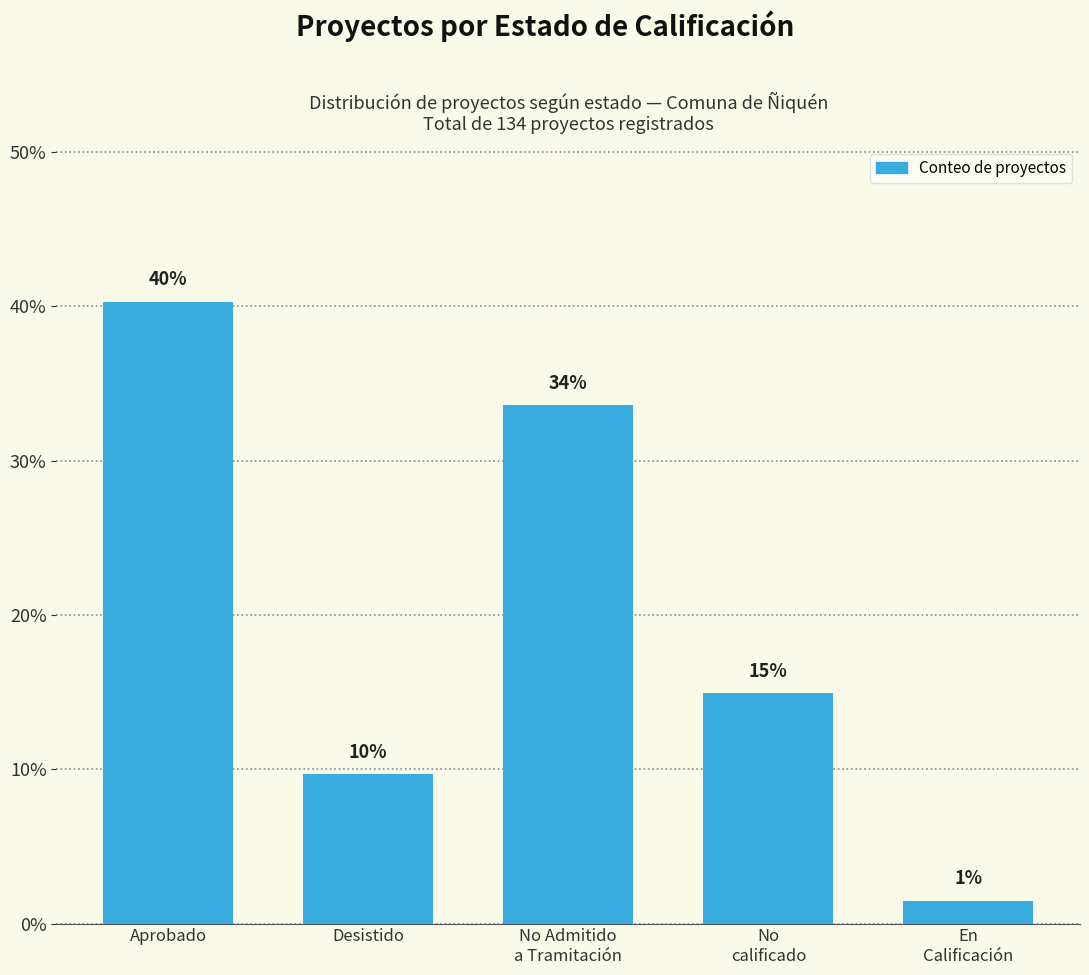

What is the greatest value displayed?

40.3